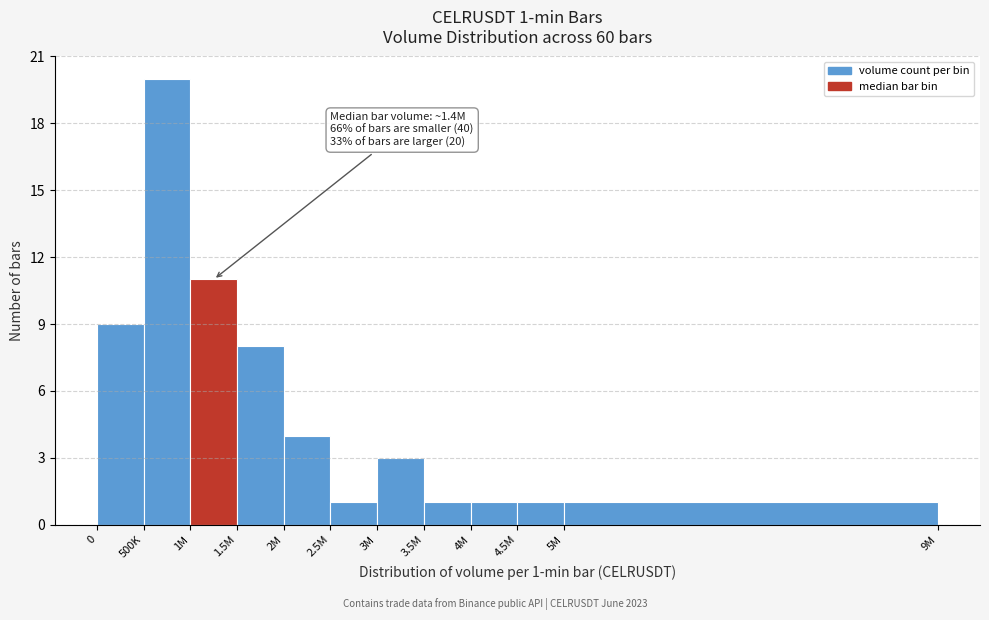

Reading left to right, list all the values displayed in this chart.

0=9	500K=20	1M=11	1.5M=8	2M=4	2.5M=1	3M=3	3.5M=1	4M=1	4.5M=1	5M=1